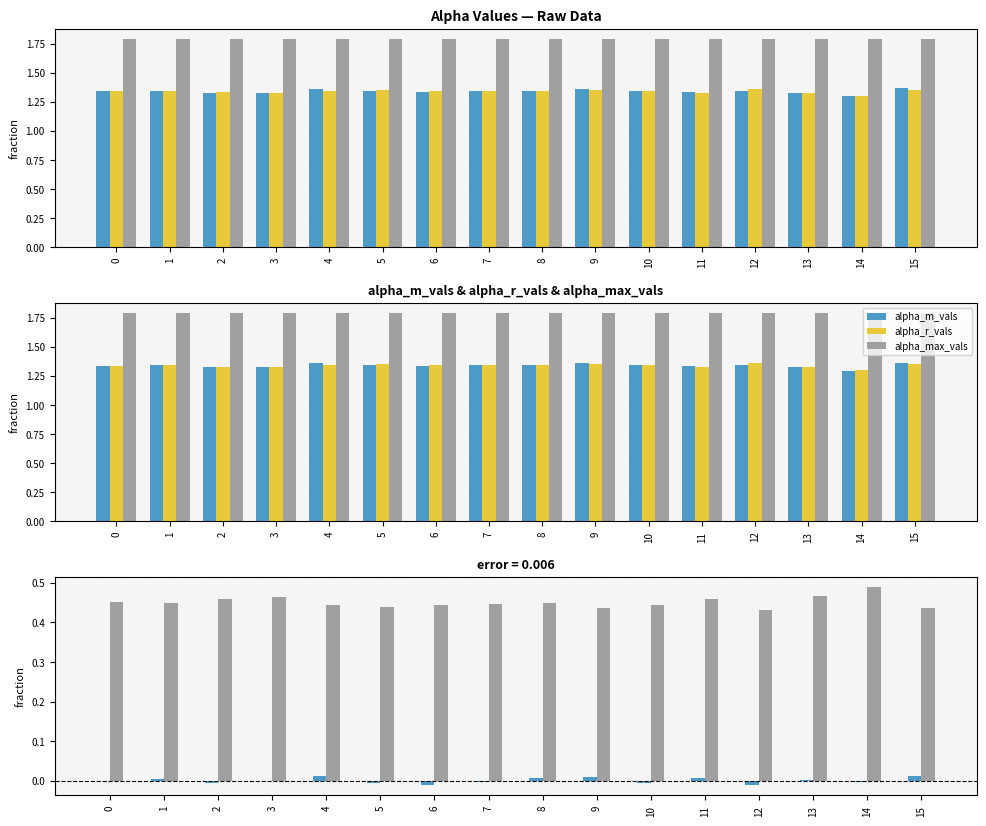

Which label corresponds to the smallest value in the chart?

12